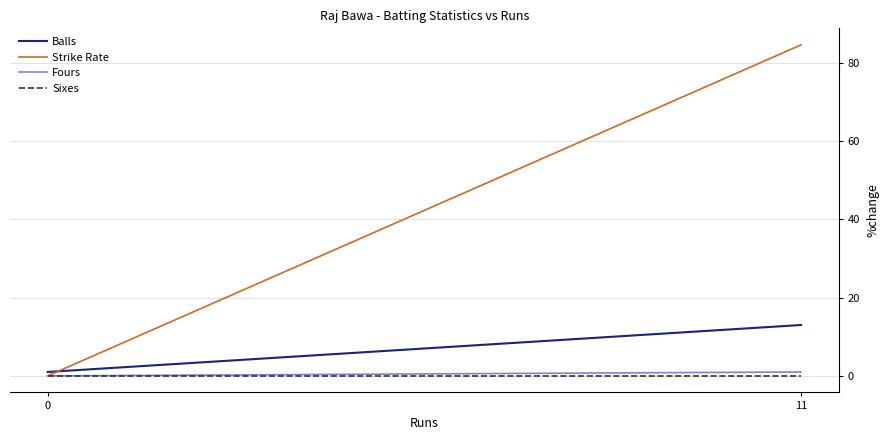

The Strike Rate series shows 0.0 at 0. True or false?

True